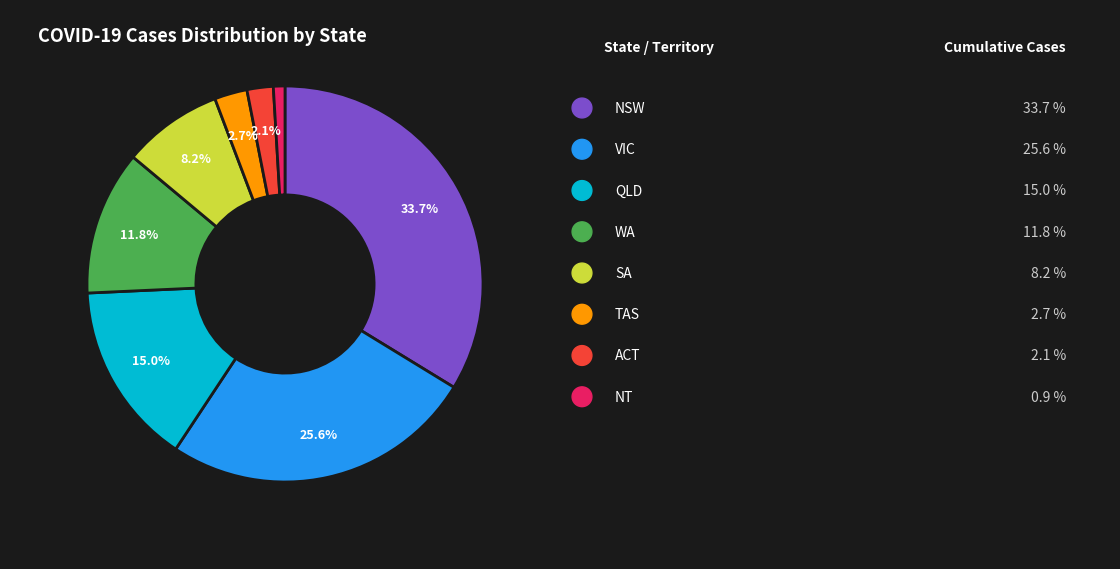

Is there any slice that represents more than half of the pie?

No